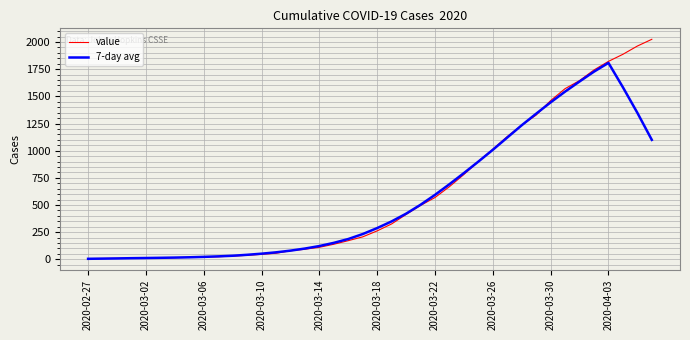

What is the maximum value for value?

2025.0